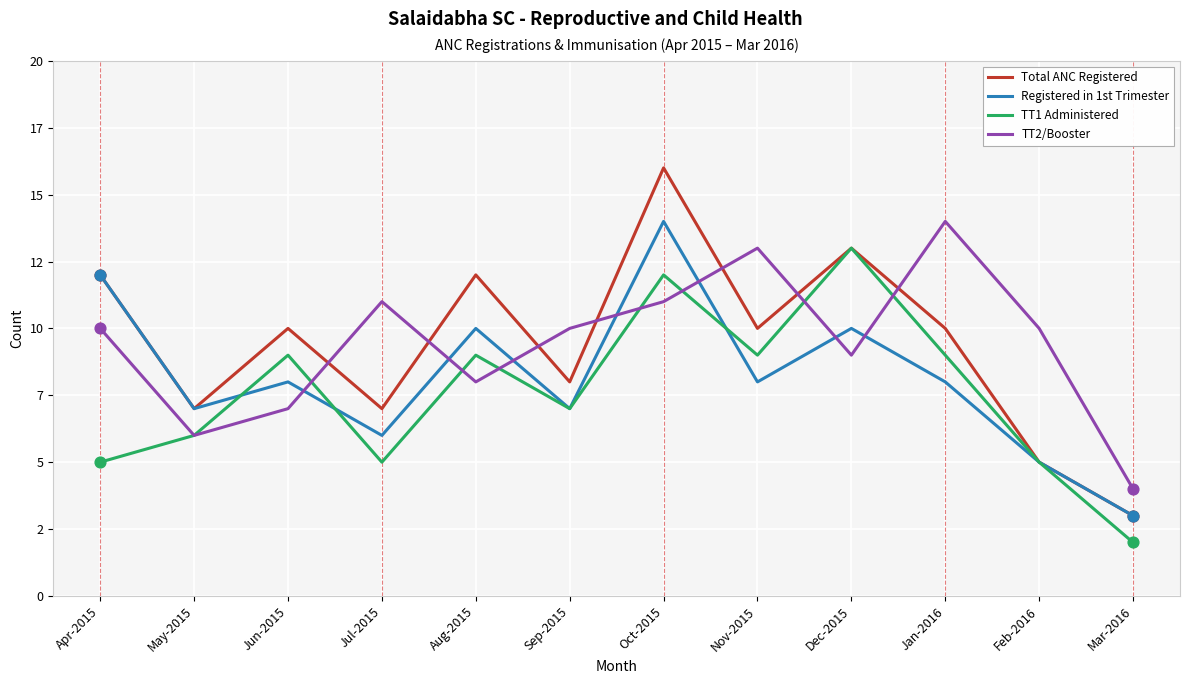

Is the value of TT1 Administered at Nov-2015 greater than the value of TT2/Booster at Sep-2015?

No